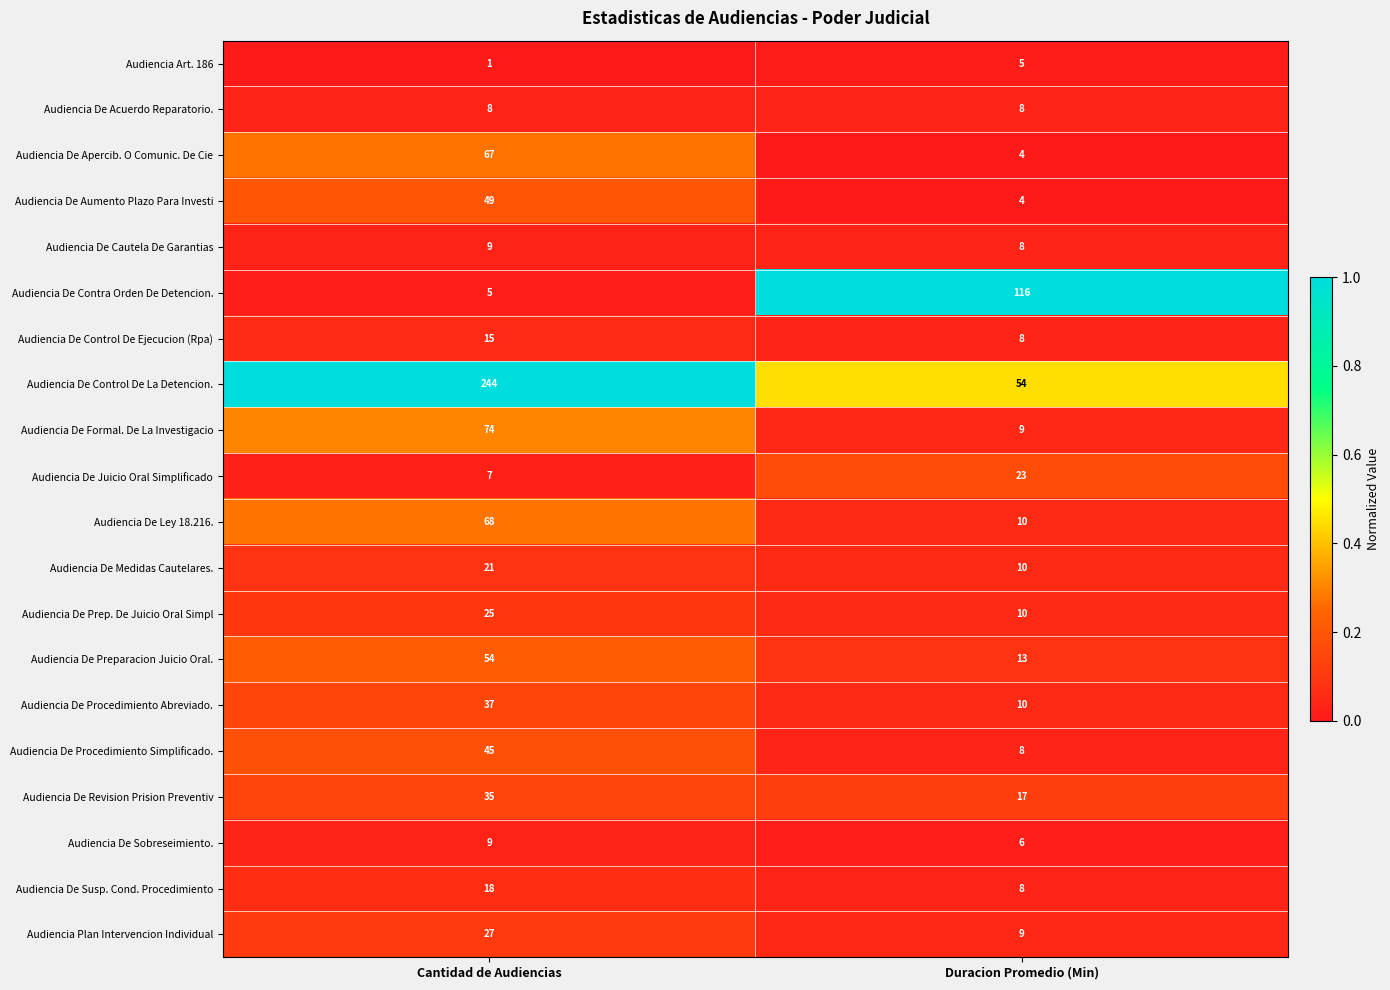

Is the value of Audiencia De Ley 18.216. at Duracion Promedio (Min) greater than the value of Audiencia De Control De La Detencion. at Cantidad de Audiencias?

No